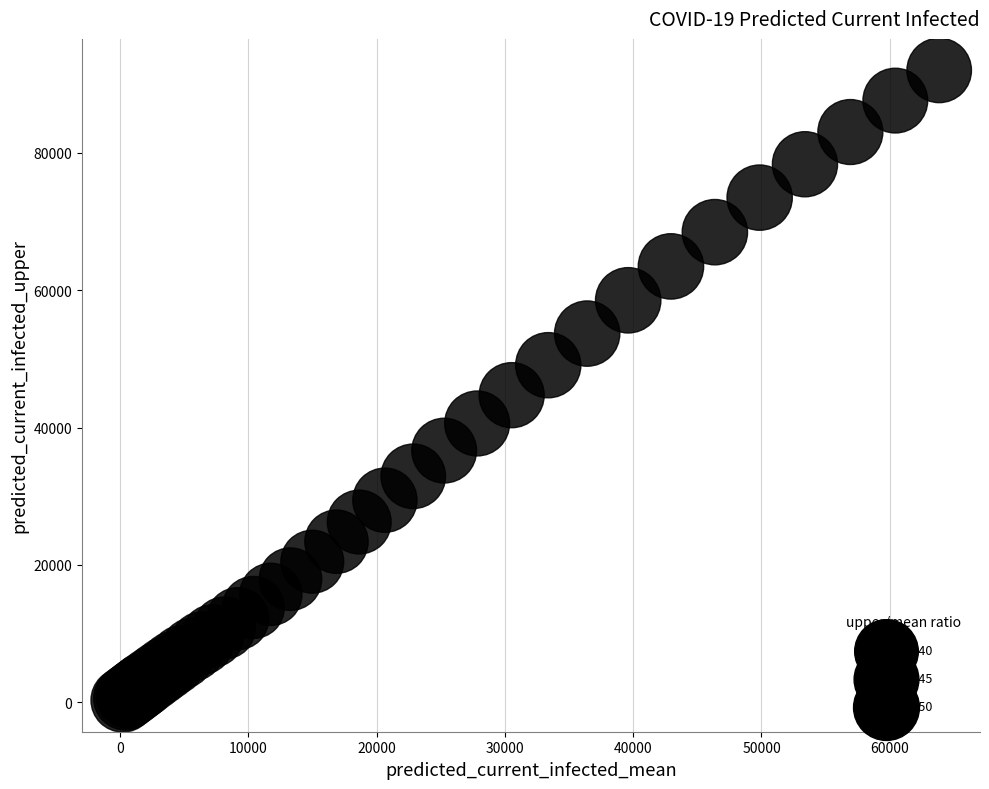

What Y value in the scatter plot is closest to 46149?

44713